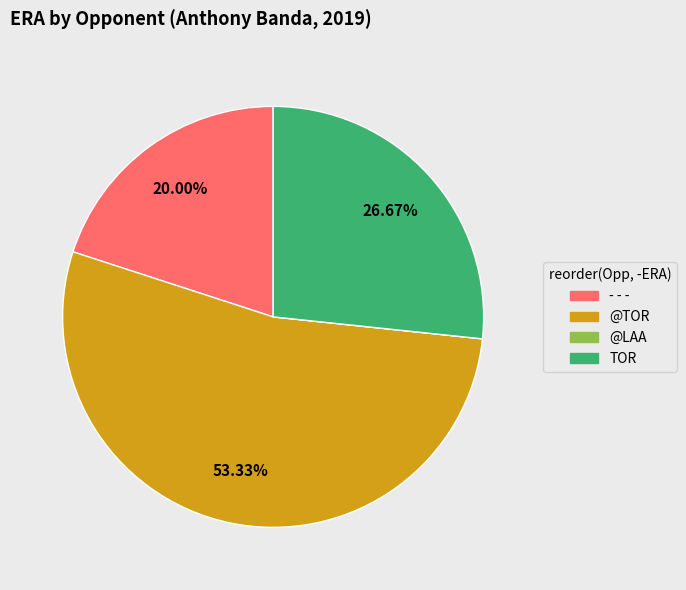

Approximately how many times larger is the value at TOR compared to @TOR?

0.5